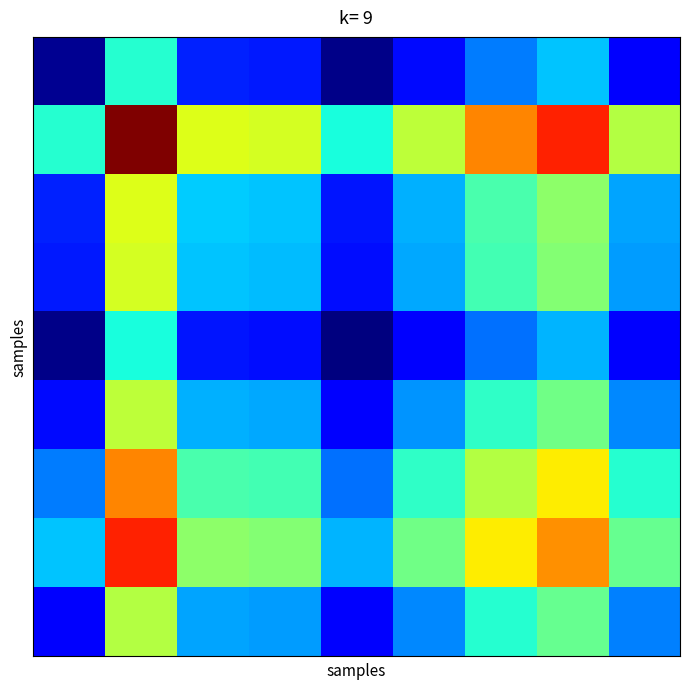

How many data points does each series have?

9